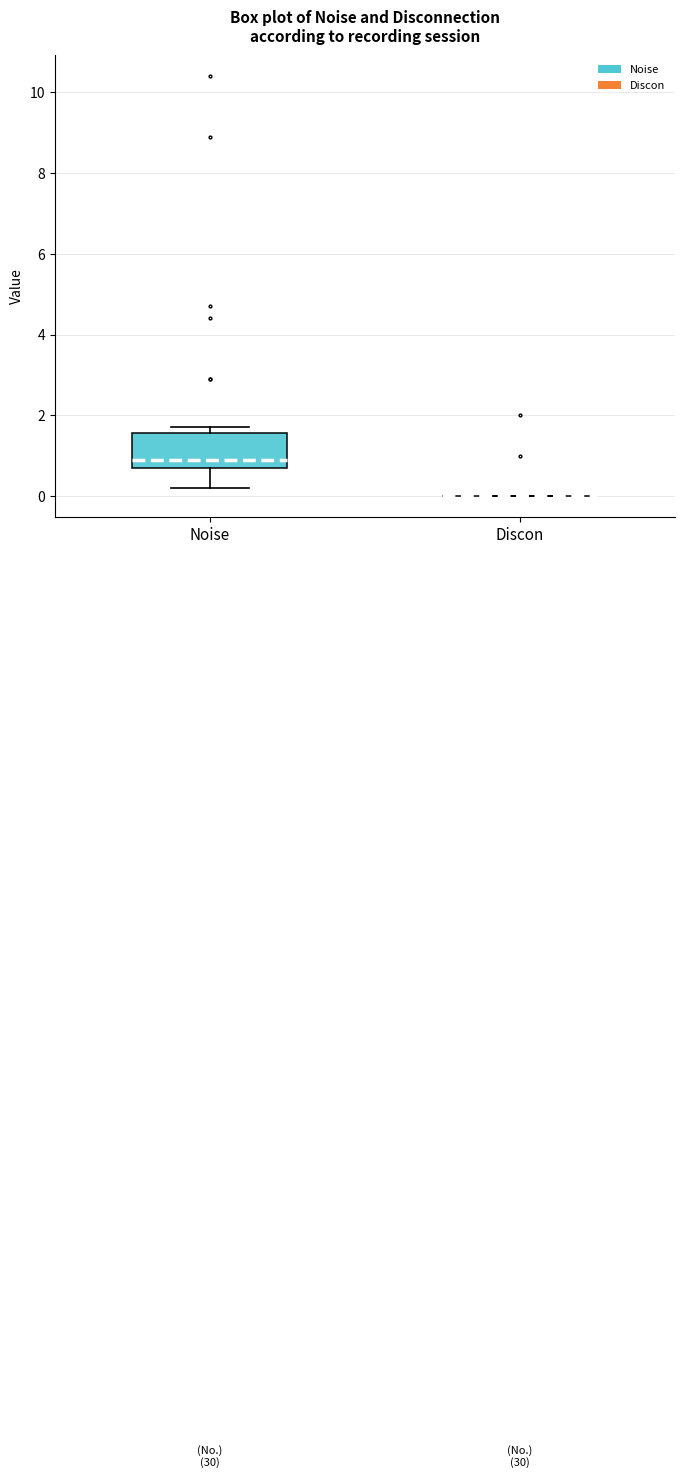

Reading left to right, read every box against the y-axis: the position of its median line, the range the box covers, and the ends of its whiskers. The values are not printed on the chart, so give them approximately, as read against the axis.

Noise: median 1.0, box 0.8 to 1.6, whiskers 0.2 to 1.8
Discon: box collapsed to a line at 0.0, whiskers 0.0 to 0.0